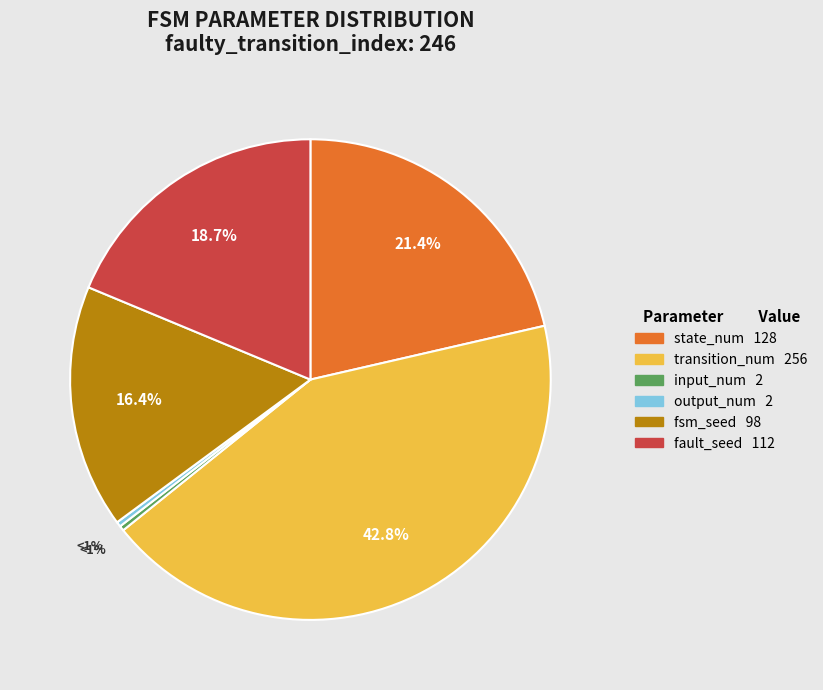

How many segments does this pie chart have?

6